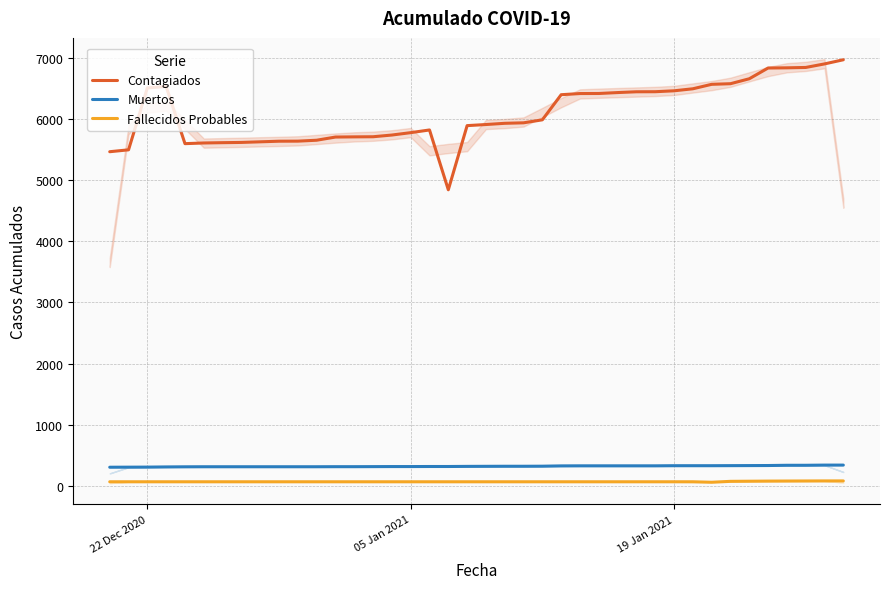

True or false: Muertos and Contagiados intersect in this chart.

False